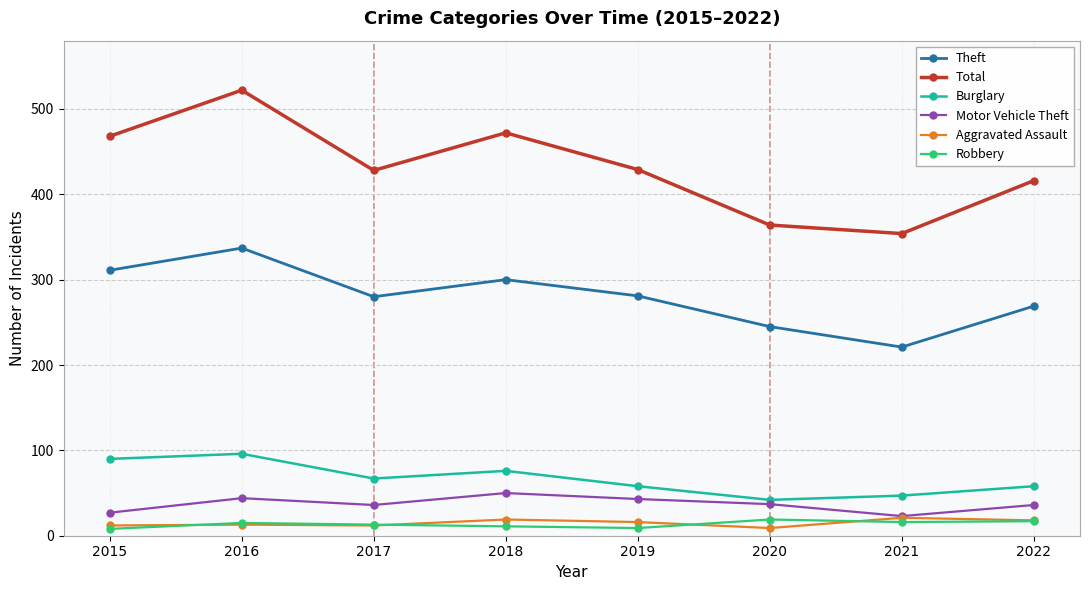

Is it true that Robbery equals 13 at 2017?

True